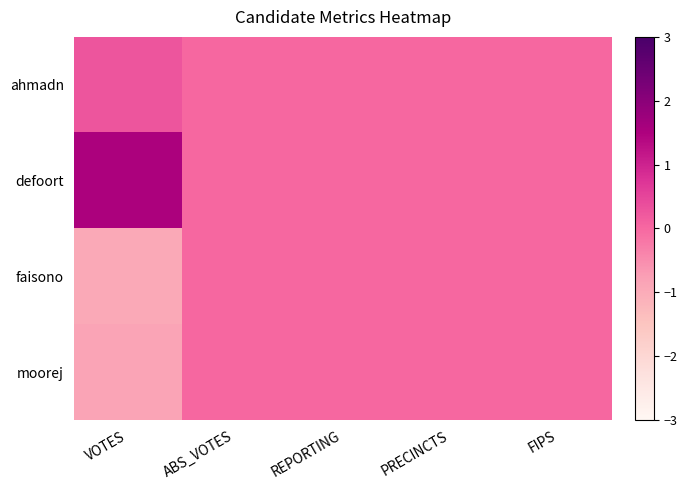

Reading left to right, transcribe all the data shown in this chart.

ahmadn: VOTES=0.3	ABS_VOTES=0.0	REPORTING=0.0	PRECINCTS=0.0	FIPS=0.0
defoort: VOTES=1.5	ABS_VOTES=0.0	REPORTING=0.0	PRECINCTS=0.0	FIPS=0.0
faisono: VOTES=-1.0	ABS_VOTES=0.0	REPORTING=0.0	PRECINCTS=0.0	FIPS=0.0
moorej: VOTES=-0.8	ABS_VOTES=0.0	REPORTING=0.0	PRECINCTS=0.0	FIPS=0.0